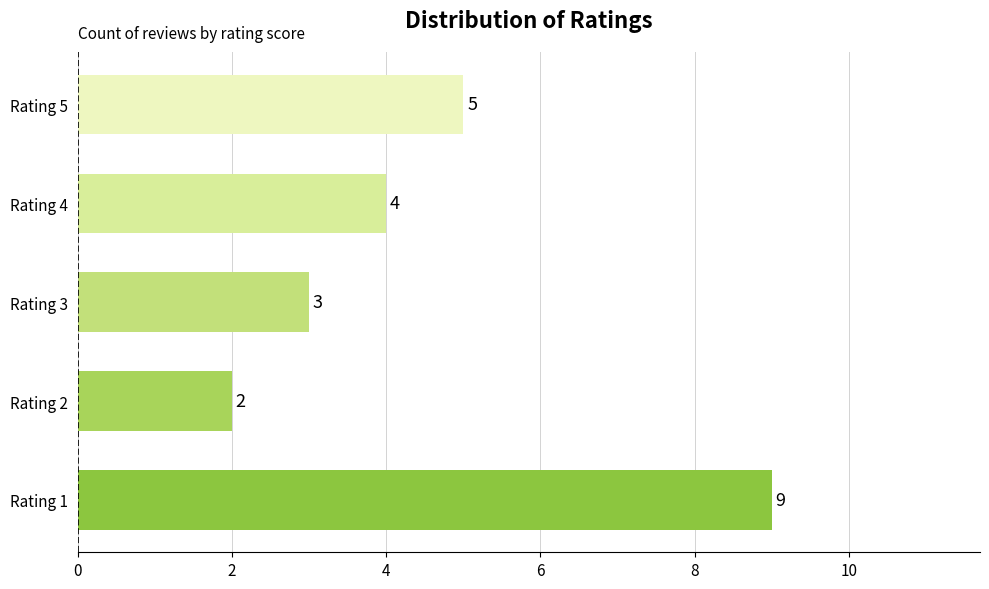

The chart shows a value of 5 at Rating 4. True or false?

False